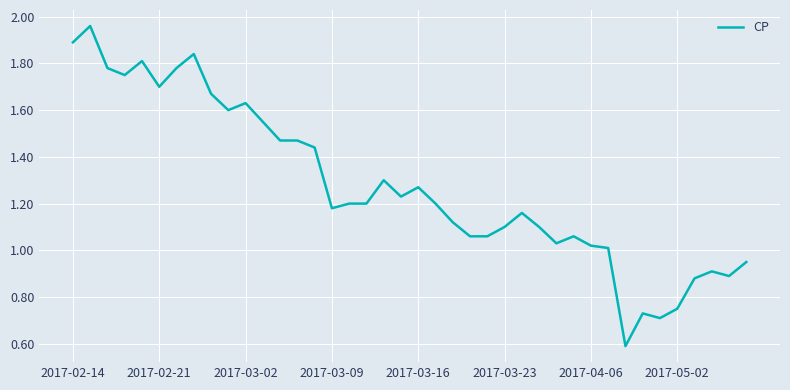

How many lines are shown in the chart?

1